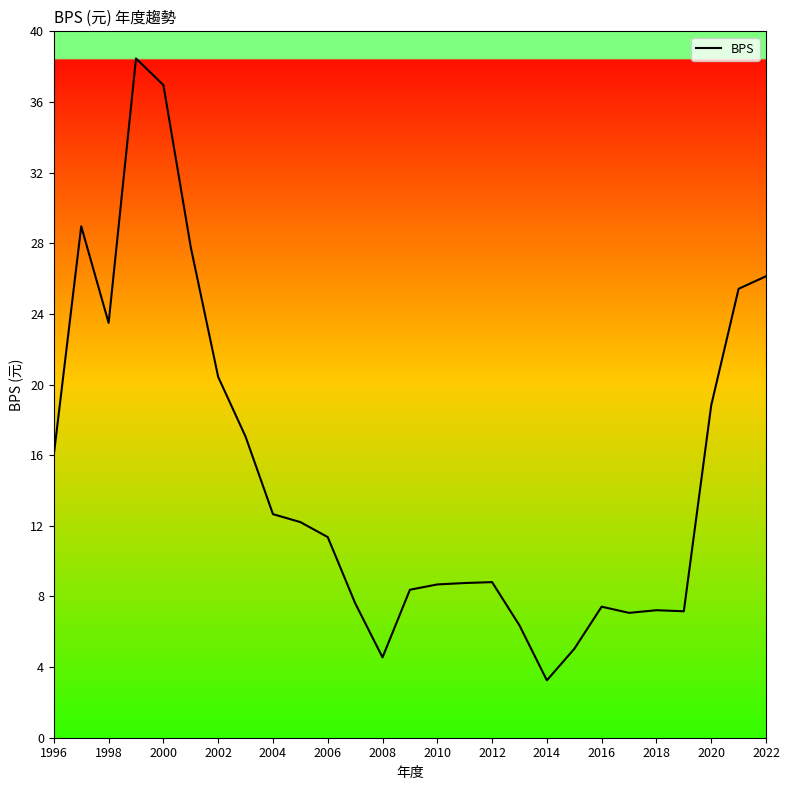

Does the chart have visible grid lines?

No